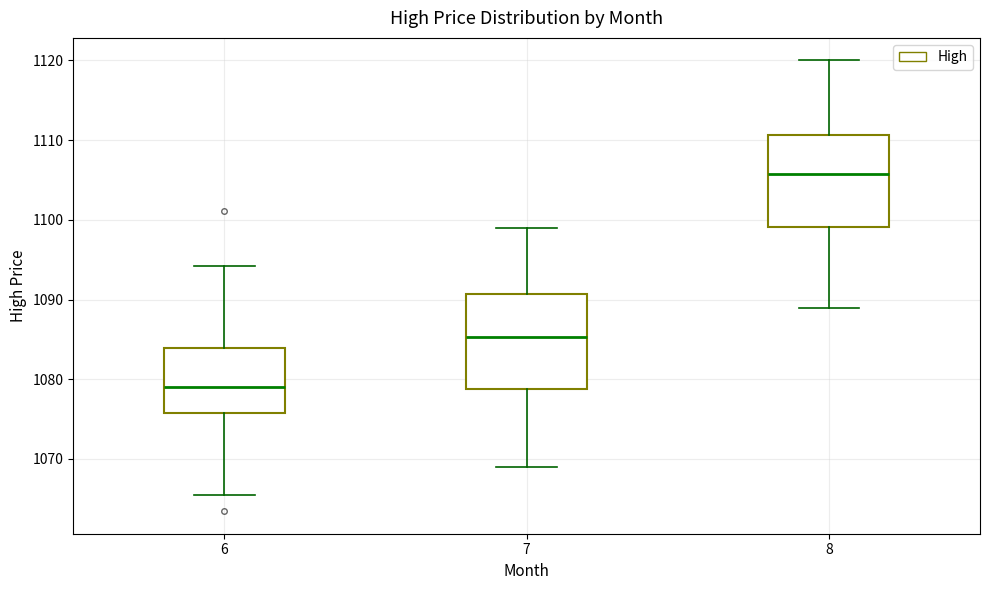

Reading left to right, read every box against the y-axis: the position of its median line, the range the box covers, and the ends of its whiskers. The values are not printed on the chart, so give them approximately, as read against the axis.

6: median 1079, box 1076 to 1084, whiskers 1066 to 1094
7: median 1085, box 1079 to 1091, whiskers 1069 to 1099
8: median 1106, box 1099 to 1111, whiskers 1089 to 1120